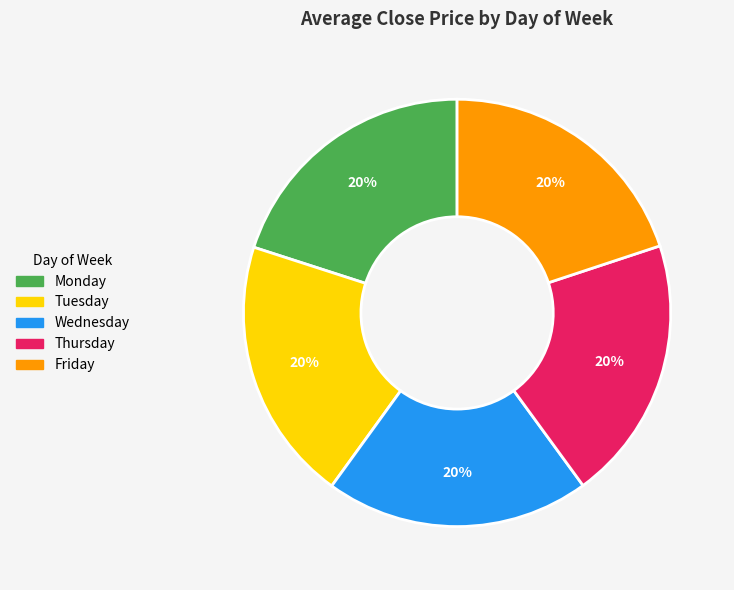

Is the sum of Tuesday and Monday greater than half?

No